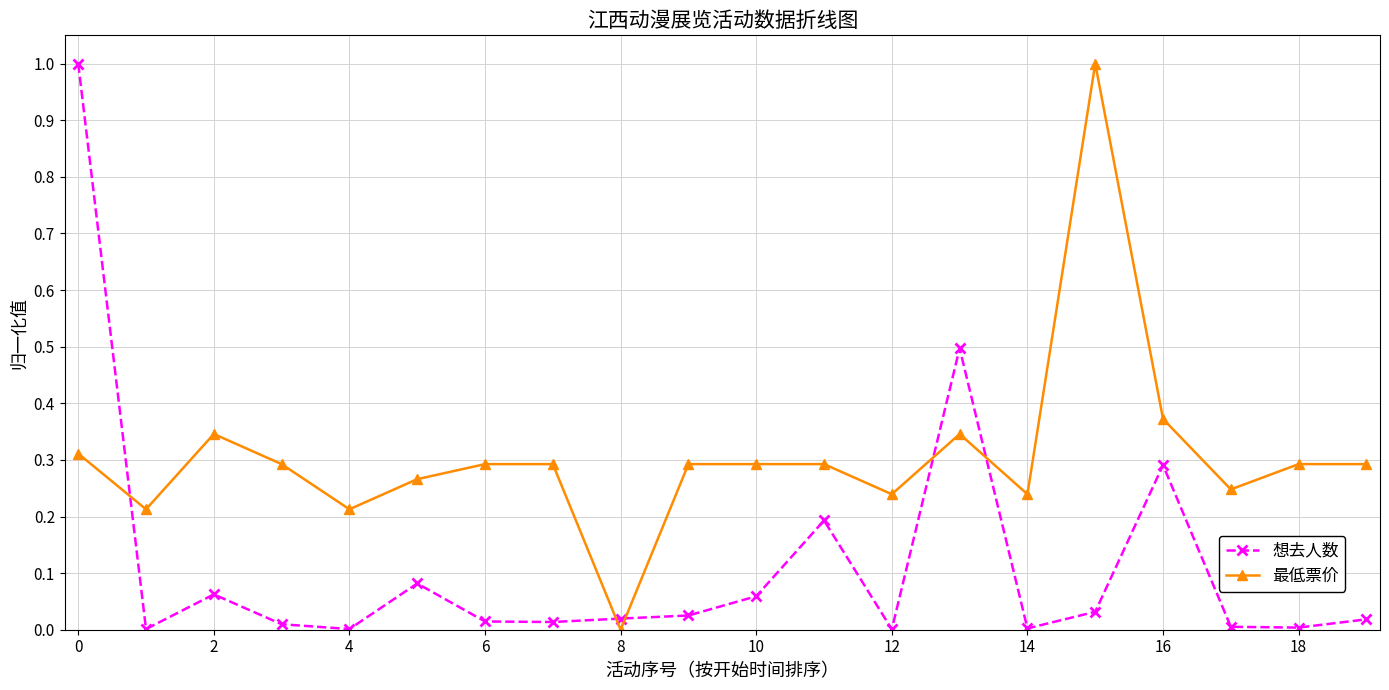

True or false: 最低票价 and 想去人数 intersect in this chart.

True